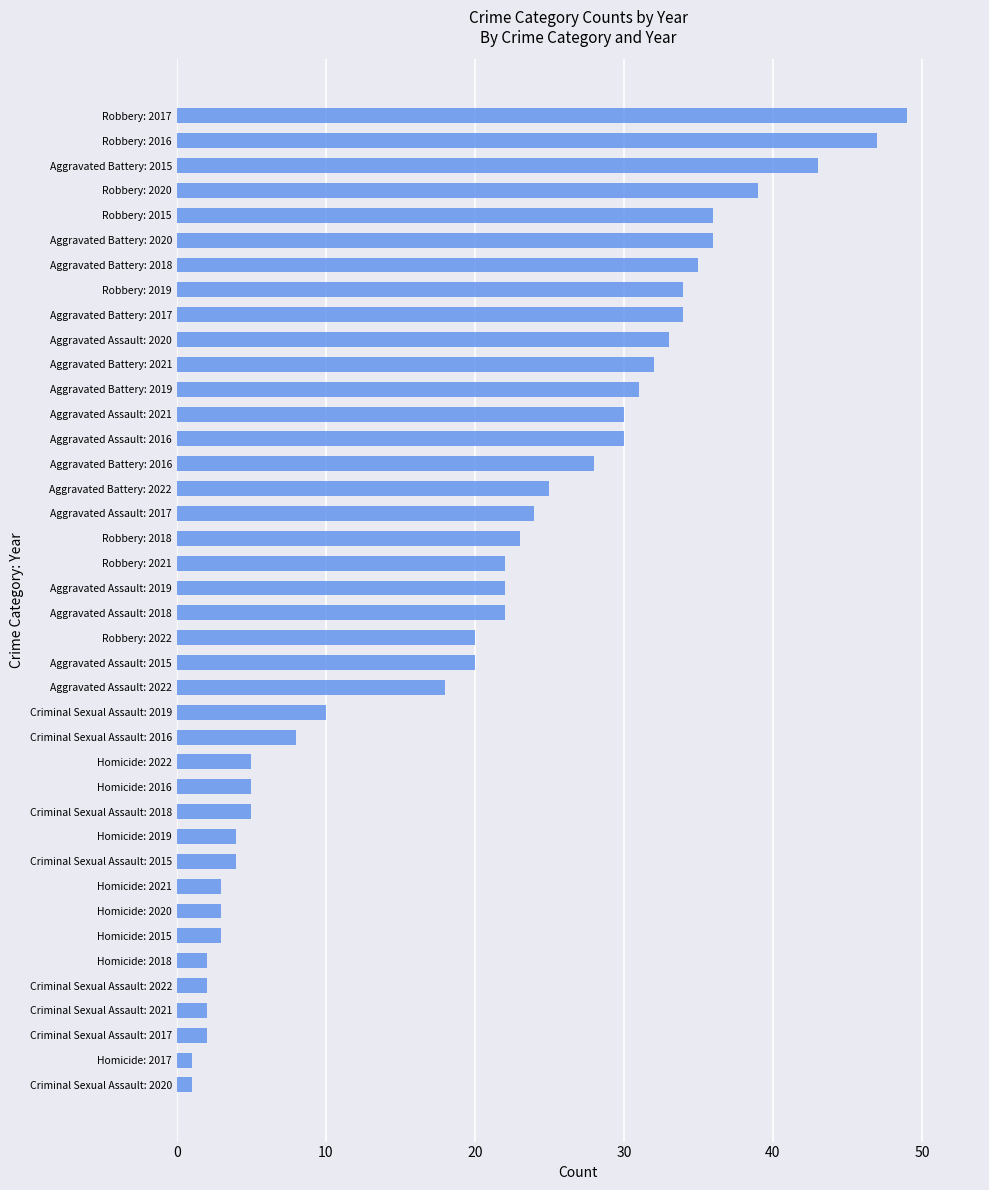

Approximately how many times larger is the value at Aggravated Assault: 2021 compared to Aggravated Battery: 2018?

0.9